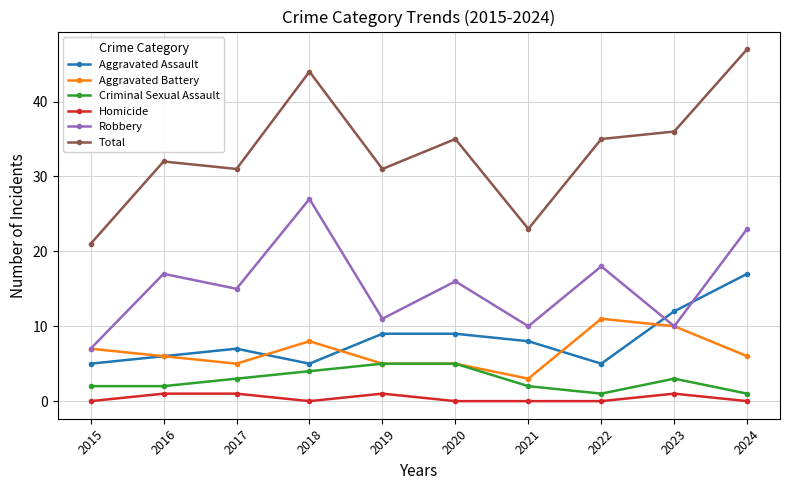

Reading right to left, what are all the values shown in this chart?

Aggravated Assault: 2024=17	2023=12	2022=5	2021=8	2020=9	2019=9	2018=5	2017=7	2016=6	2015=5
Aggravated Battery: 2024=6	2023=10	2022=11	2021=3	2020=5	2019=5	2018=8	2017=5	2016=6	2015=7
Criminal Sexual Assault: 2024=1	2023=3	2022=1	2021=2	2020=5	2019=5	2018=4	2017=3	2016=2	2015=2
Homicide: 2024=0	2023=1	2022=0	2021=0	2020=0	2019=1	2018=0	2017=1	2016=1	2015=0
Robbery: 2024=23	2023=10	2022=18	2021=10	2020=16	2019=11	2018=27	2017=15	2016=17	2015=7
Total: 2024=47	2023=36	2022=35	2021=23	2020=35	2019=31	2018=44	2017=31	2016=32	2015=21